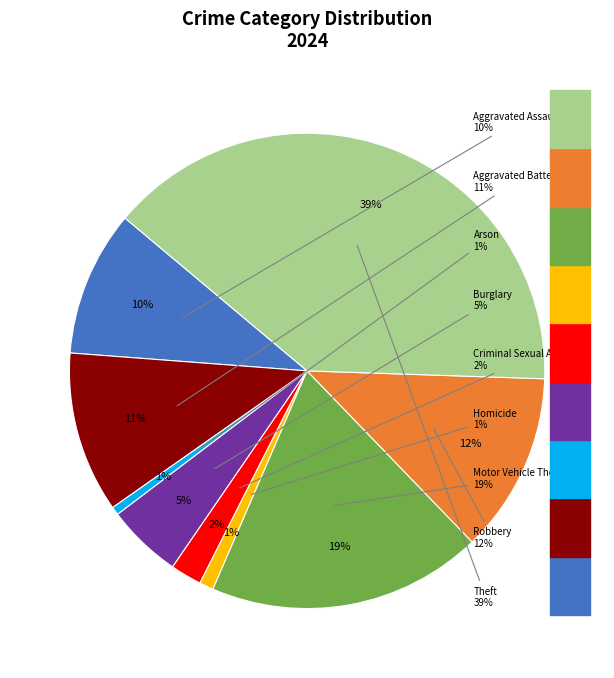

Rank the categories by value from lowest to highest.

Arson, Homicide, Criminal Sexual Assault, Burglary, Aggravated Assault, Aggravated Battery, Robbery, Motor Vehicle Theft, Theft